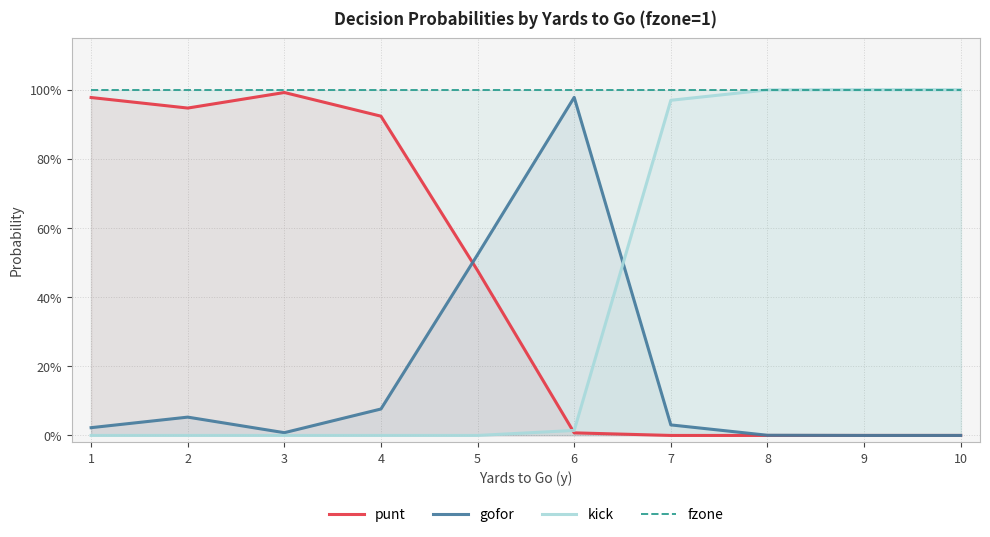

Which series ends up on top after the final intersection of kick and punt?

kick